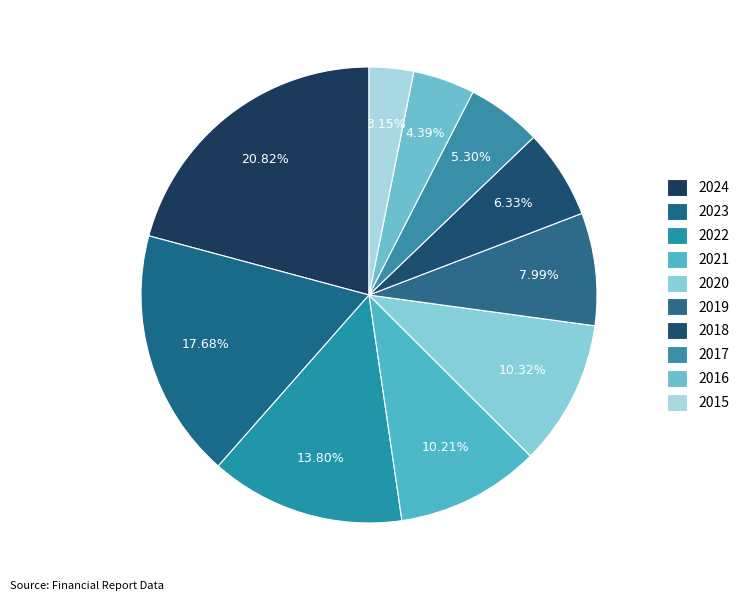

How many segments does this pie chart have?

10